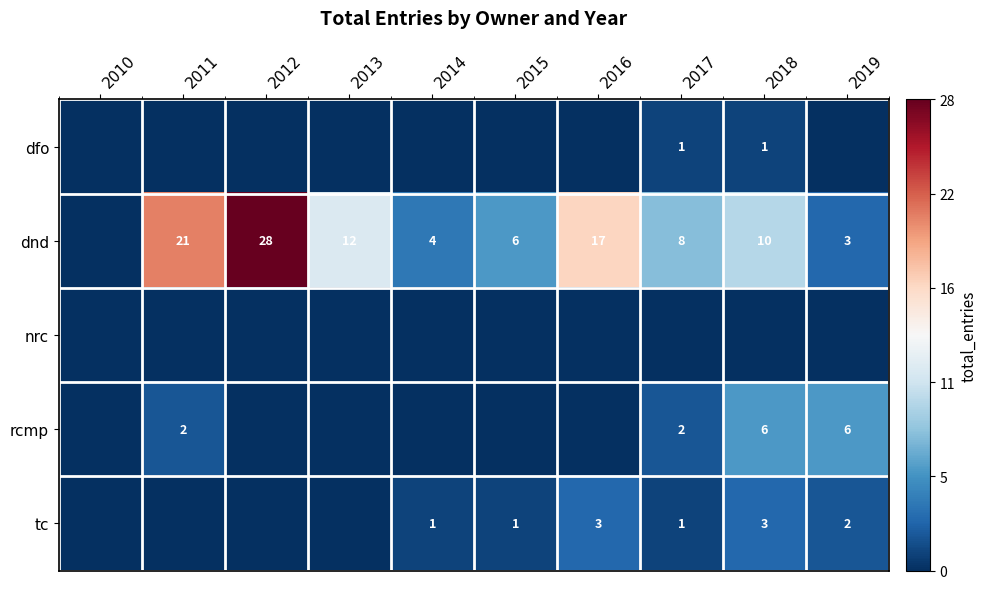

The dnd series shows 10 at 2018. True or false?

True